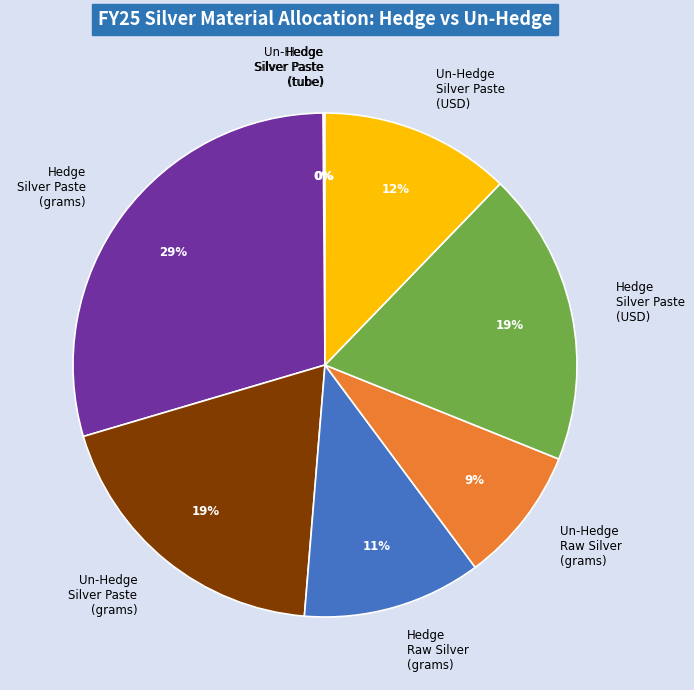

Is it true that Un-Hedge Silver Paste (grams) is 27% of the pie?

False